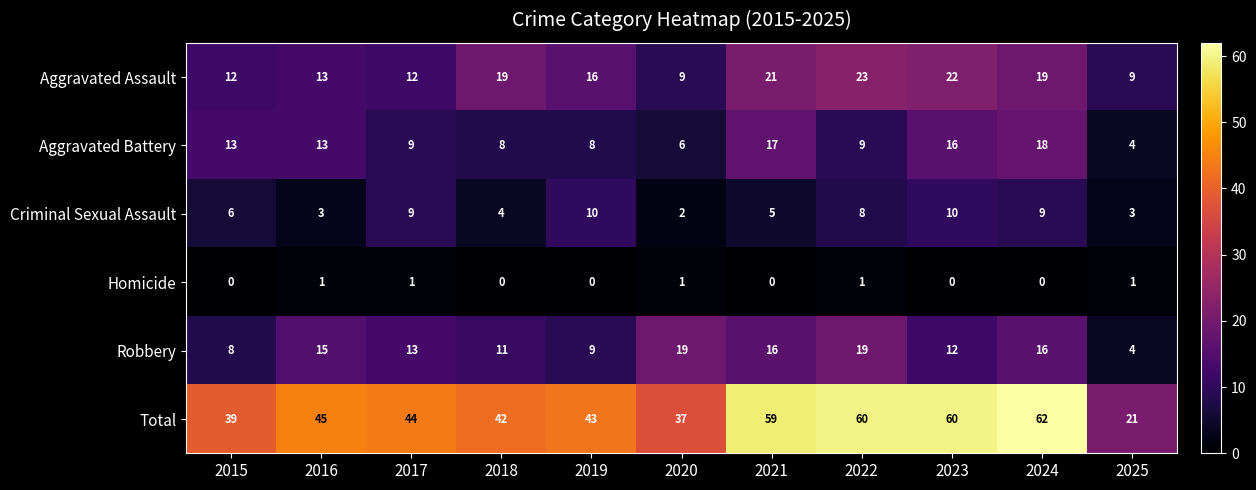

At which category does the chart reach its peak across all series?

2024